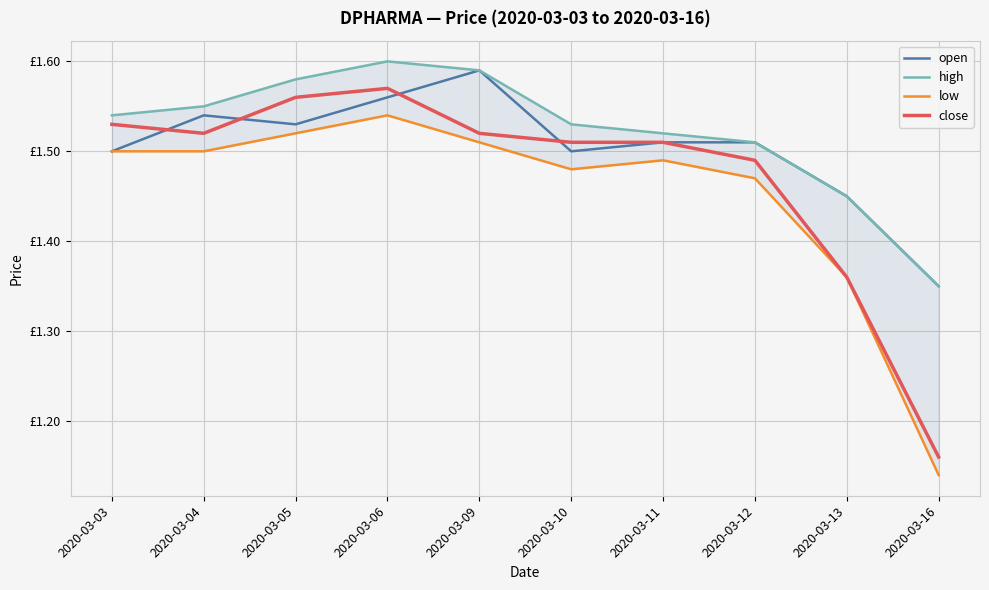

At which category does close reach its first local valley?

2020-03-04